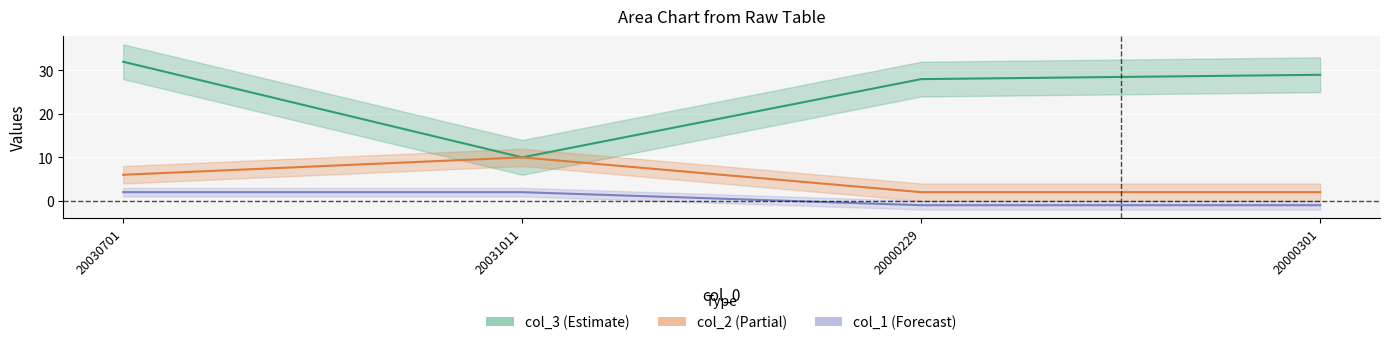

Which category has the highest value across all series?

20030701